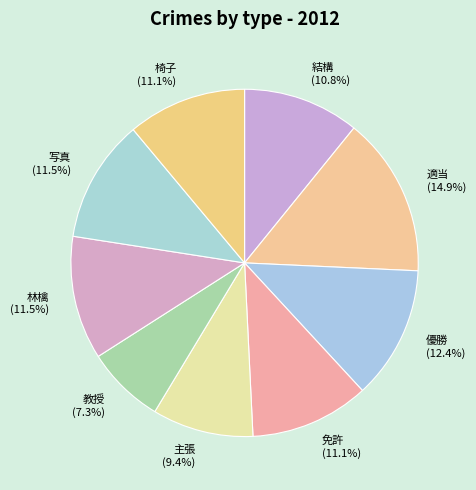

What is the total percentage of 林檎 and 適当?

26.4%